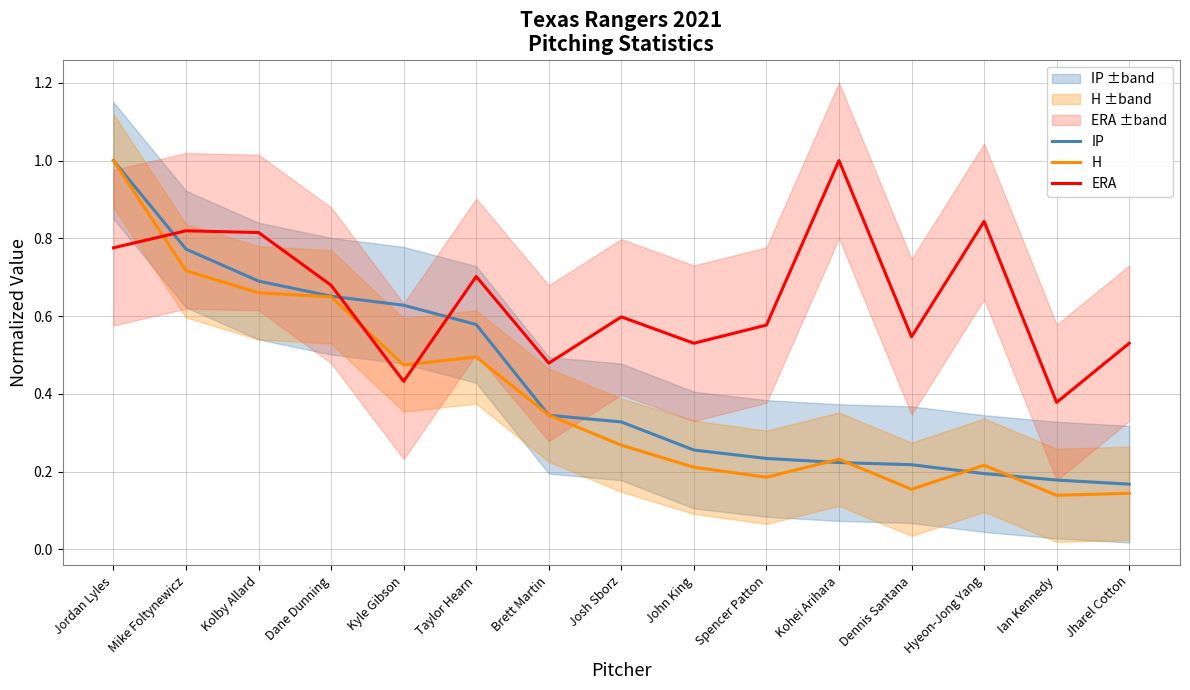

At which category does ERA reach its first local peak?

Mike Foltynewicz